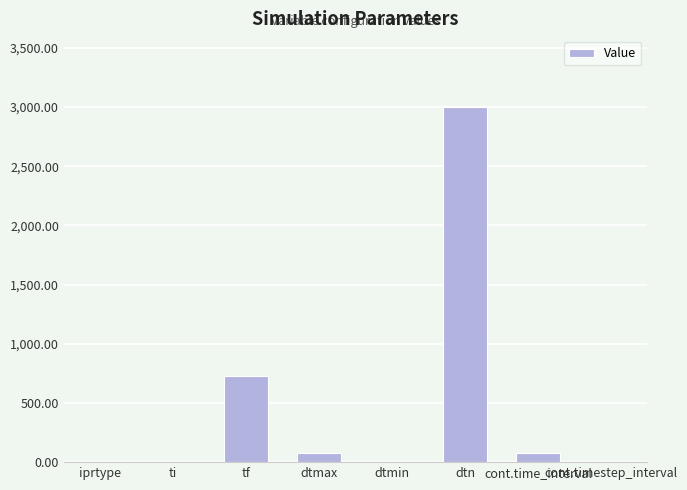

What is the sum of the values at dtn and dtmin?

3000.0